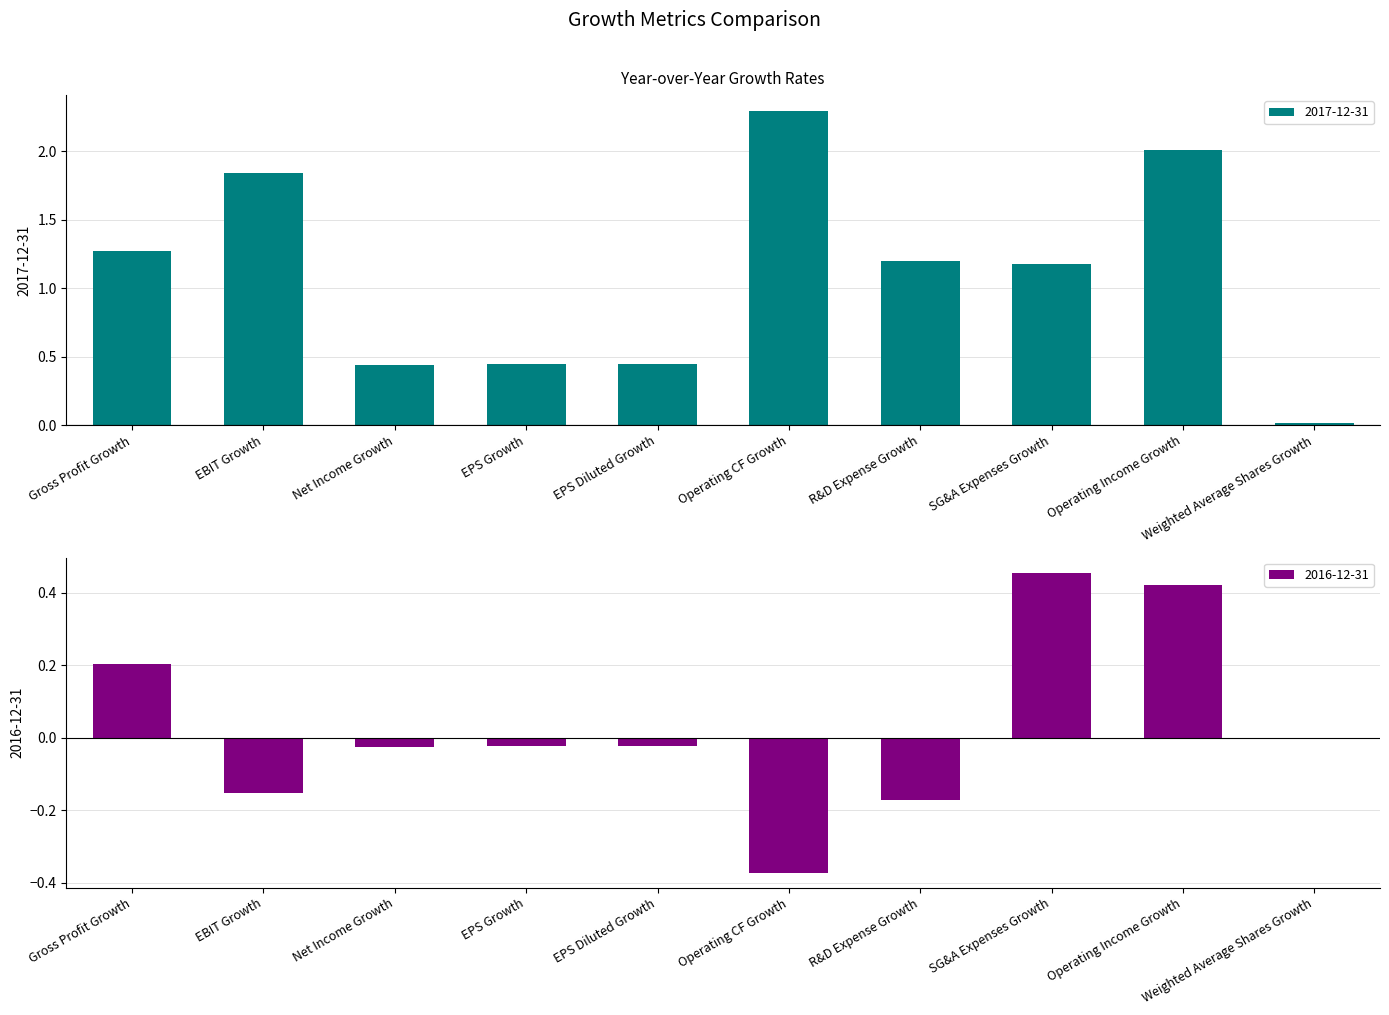

What is the average value of the 2017-12-31 series?

1.1